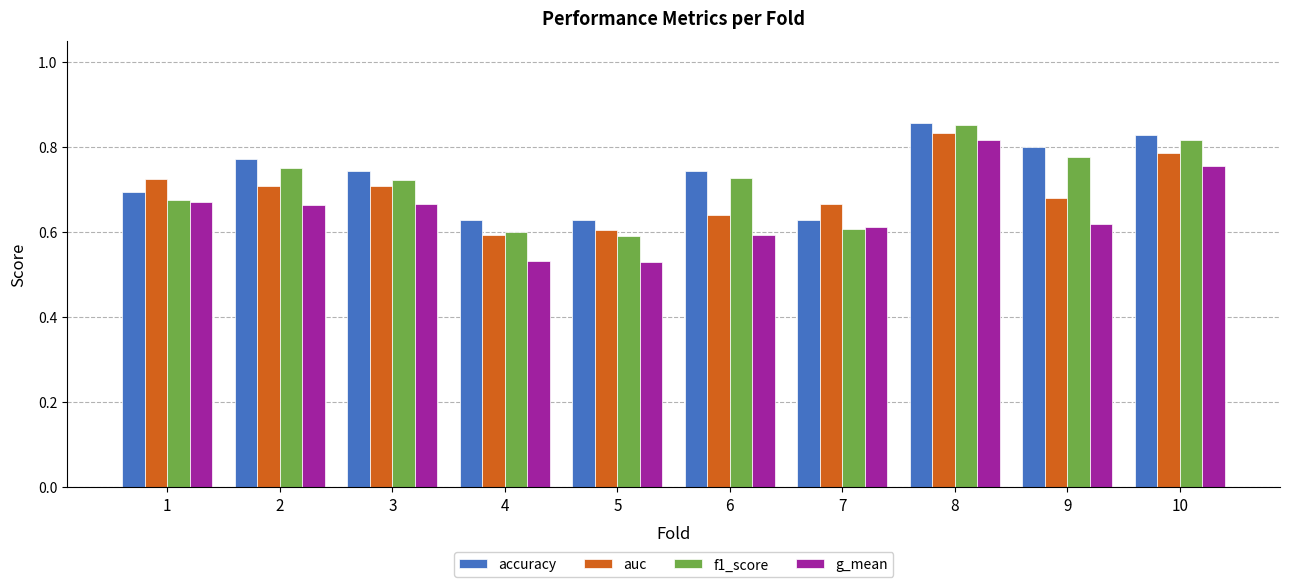

Count the accuracy values in the range 0 to 1.

10